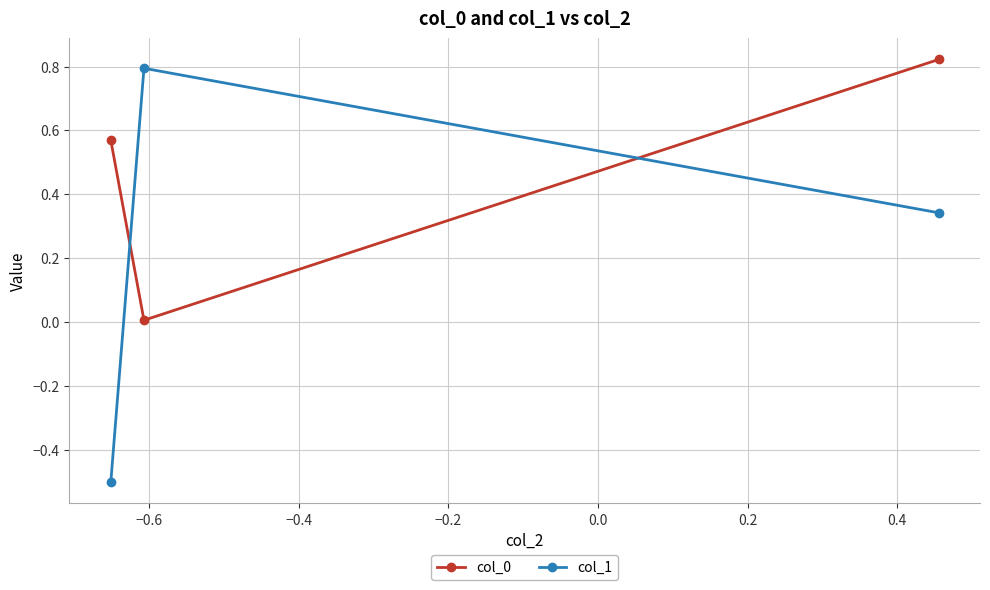

What is the difference between the maximum and second lowest values in the col_1 series?

0.5